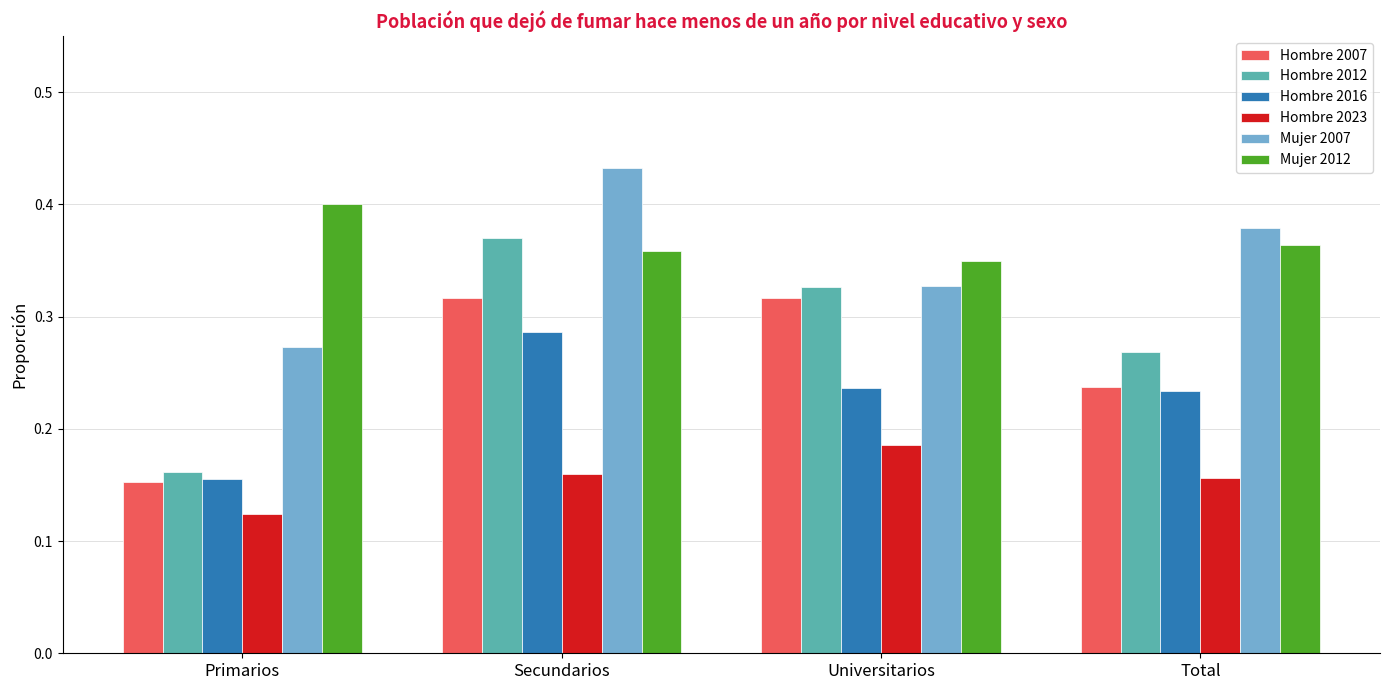

Rank the series by their maximum value, from highest to lowest.

Mujer 2007, Mujer 2012, Hombre 2012, Hombre 2007, Hombre 2016, Hombre 2023